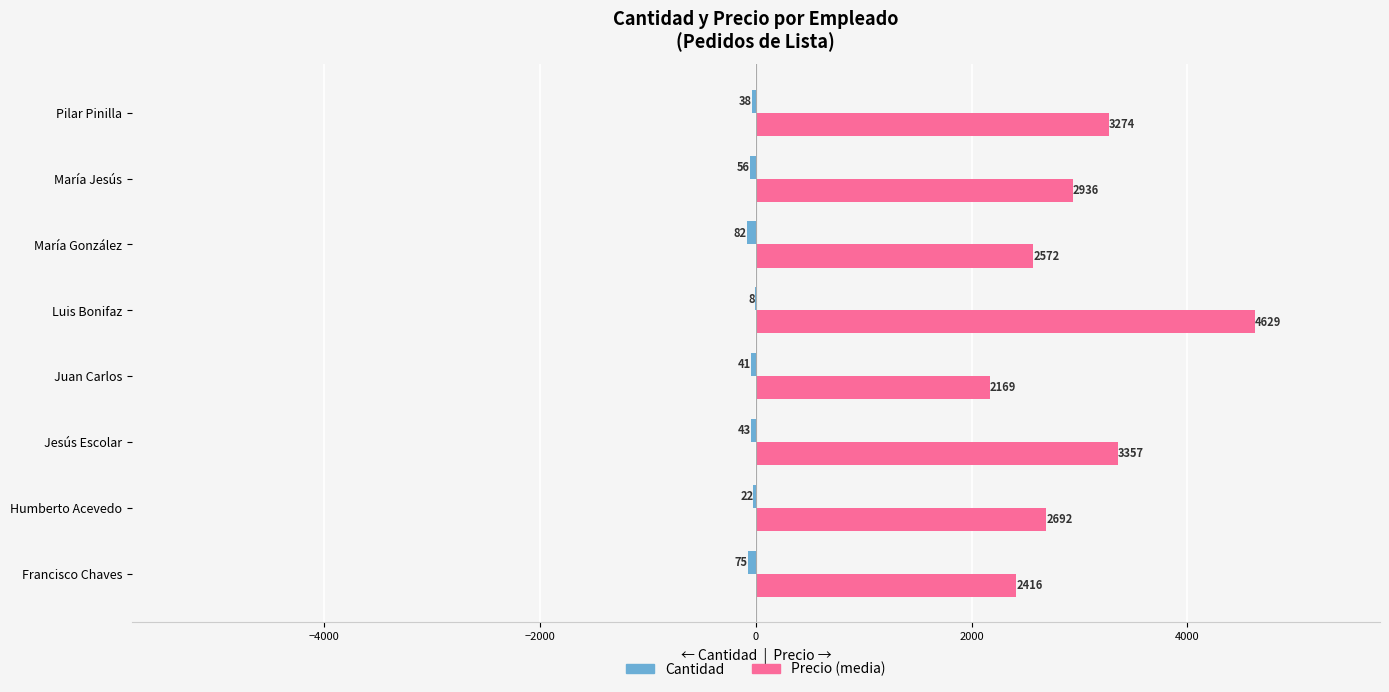

How many distinct data groups are displayed?

2